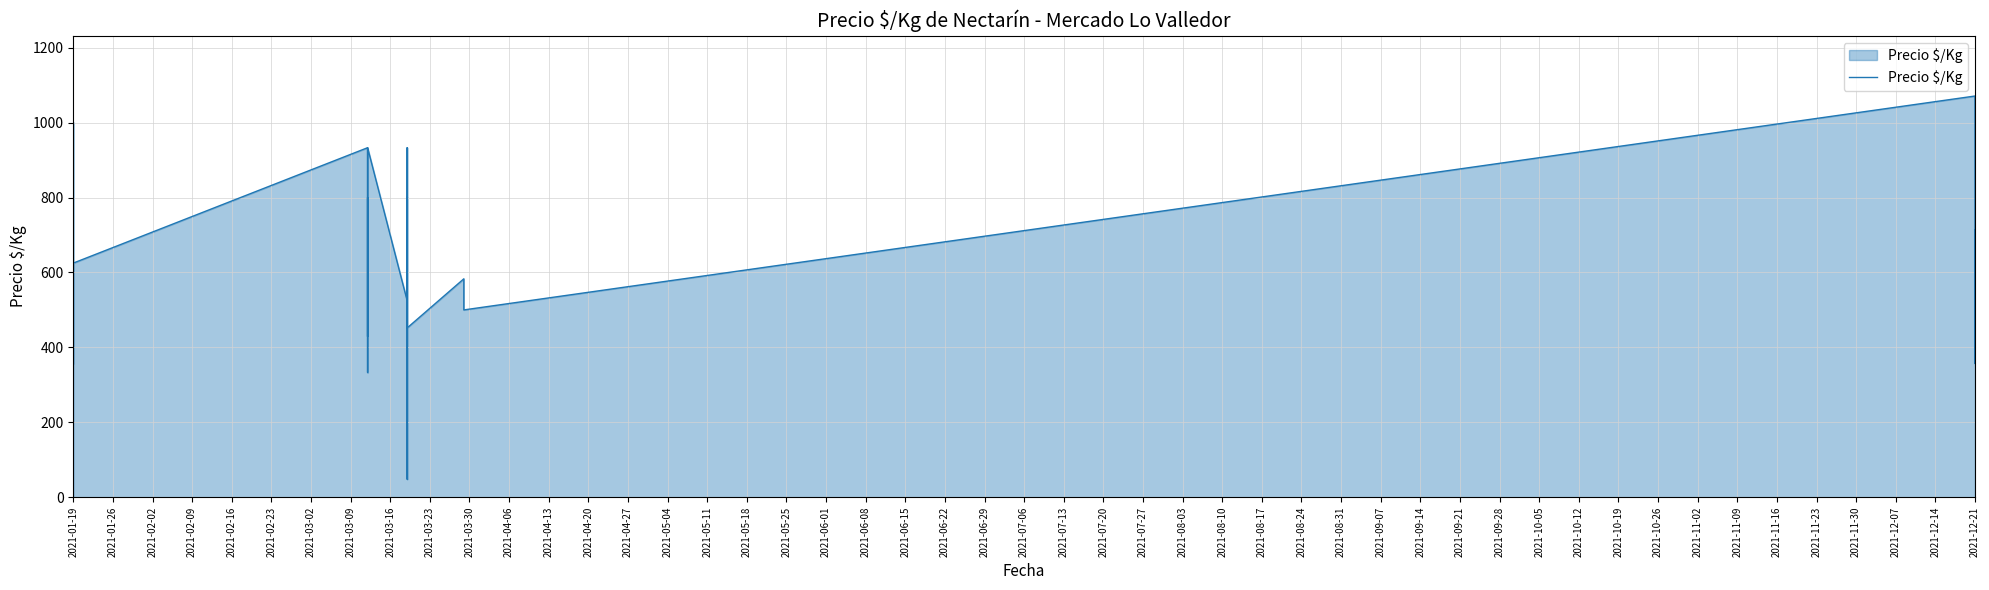

The chart shows a value of 262 at 2021-07-20. True or false?

False